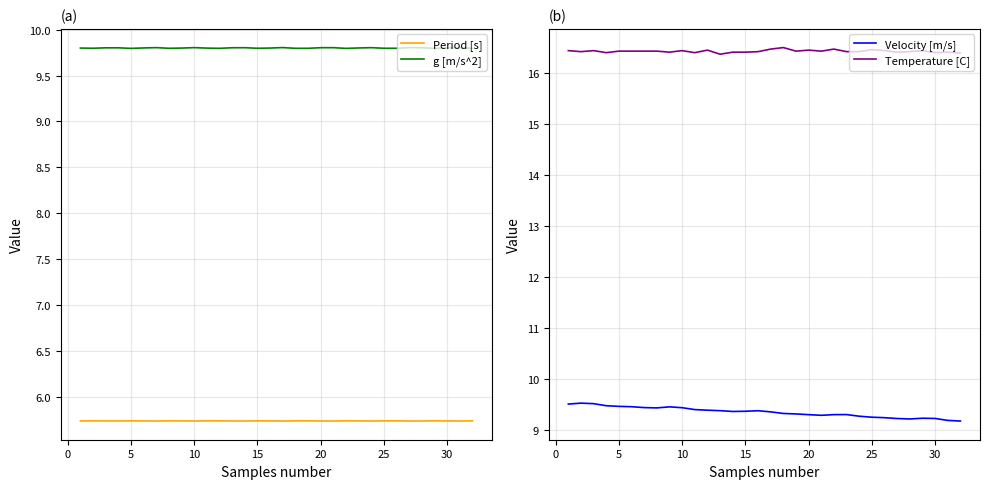

Rank the series at 30 from lowest to highest value.

Period [s], Velocity [m/s], g [m/s^2], Temperature [C]